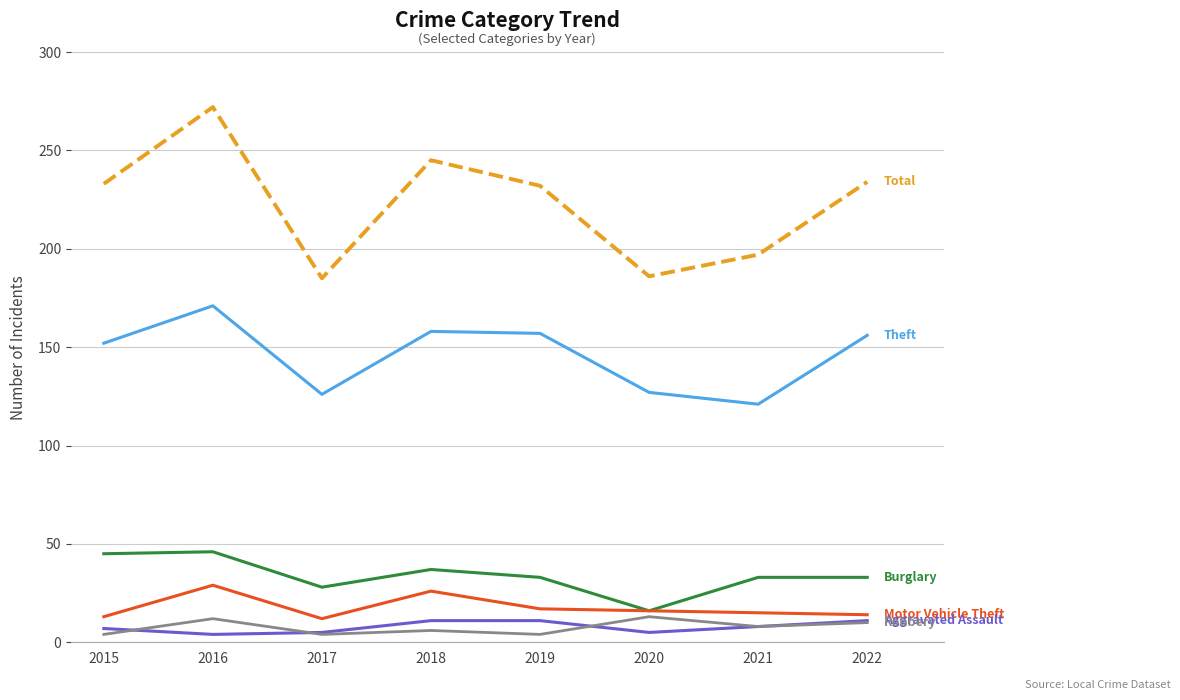

What is the maximum value shown in the chart?

272